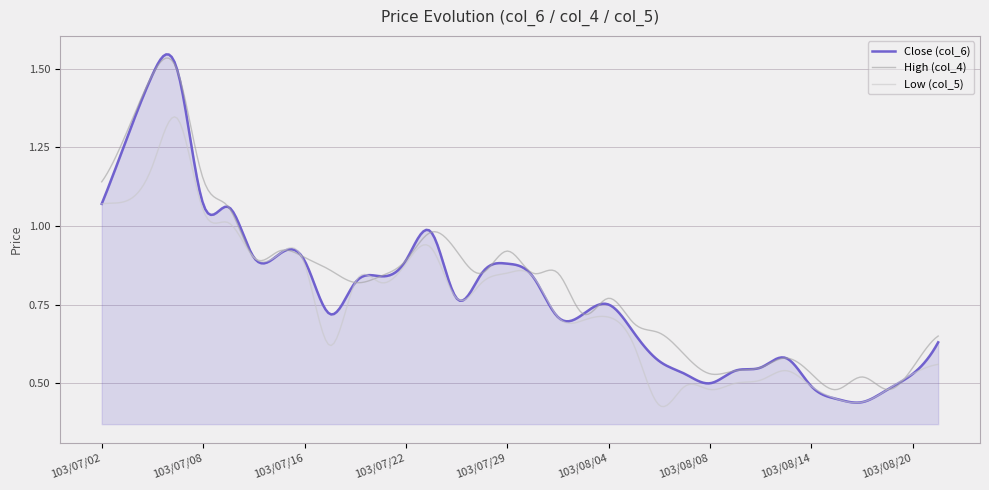

Which series has the largest range (max minus min)?

Close (col_6)